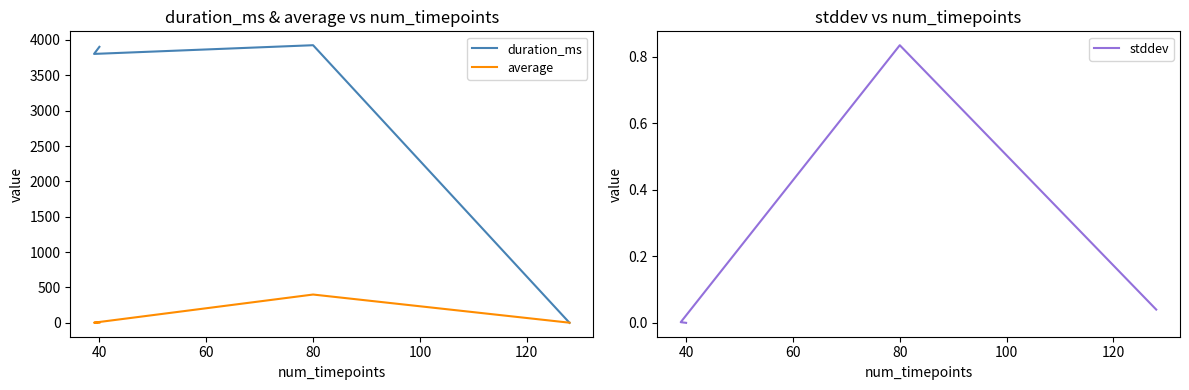

What is the difference between the maximum and minimum values in the average series?

398.3